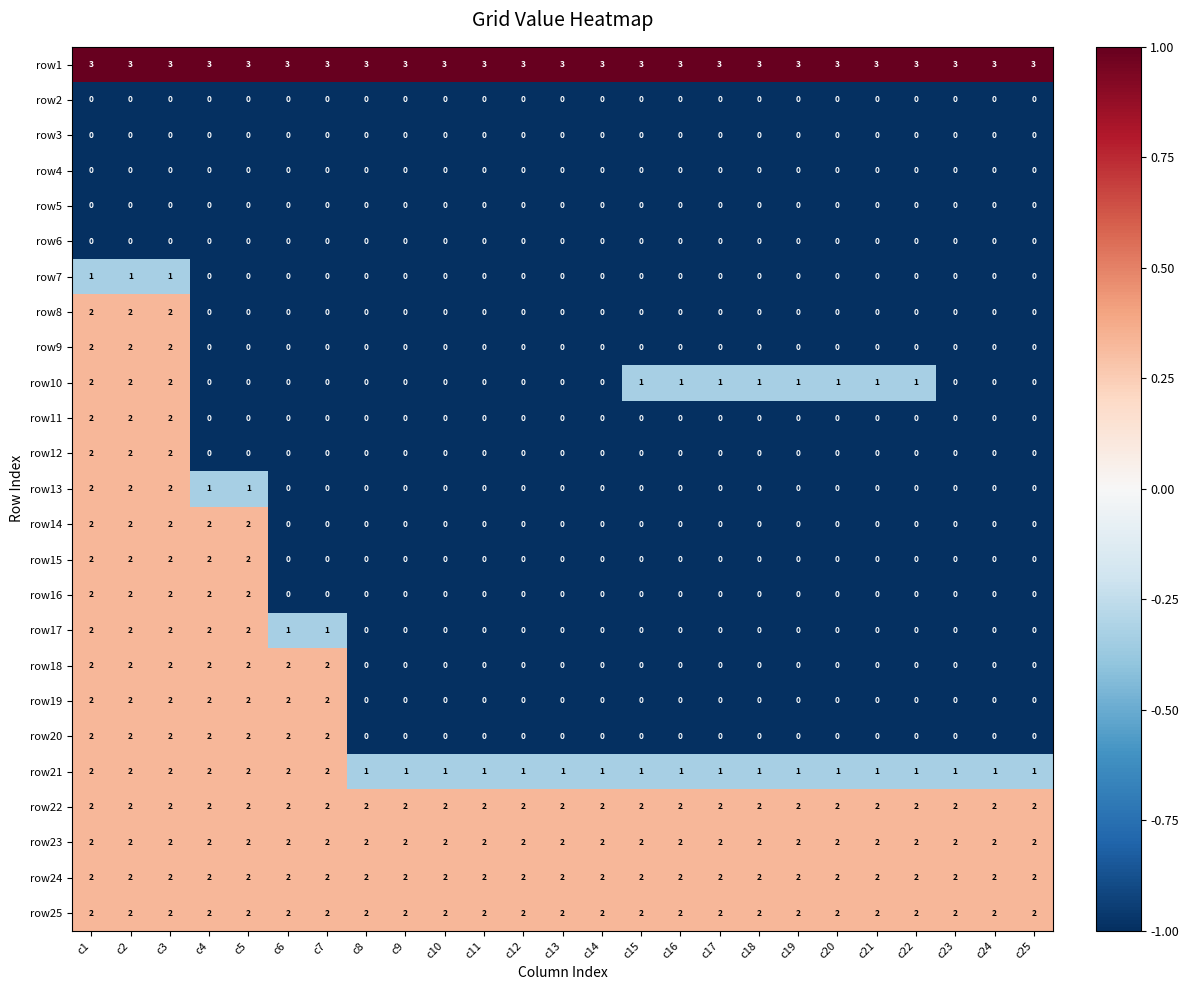

What is the spread (max minus min) of values at c11?

3